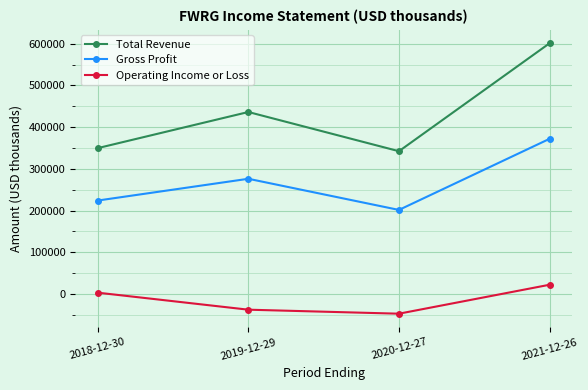

Which series has the largest total across all categories?

Total Revenue